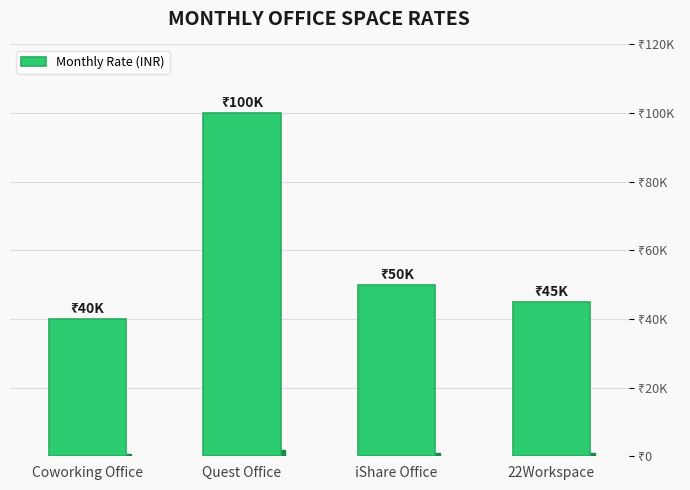

The value at iShare Office is 50000. True or false?

True